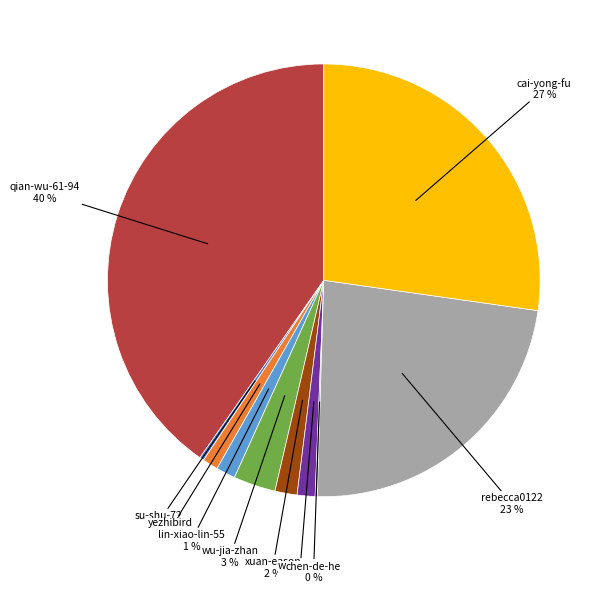

To the nearest percent, what is the average slice percentage?

10%